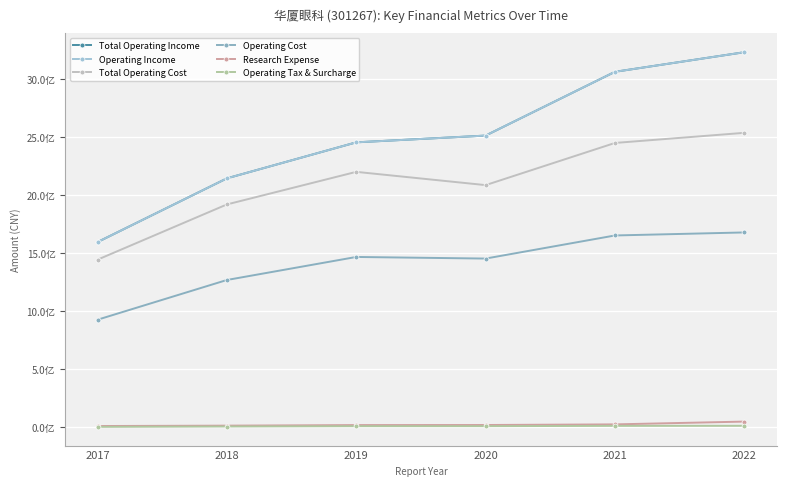

At how many categories does at least one series exceed 1407995314?

6